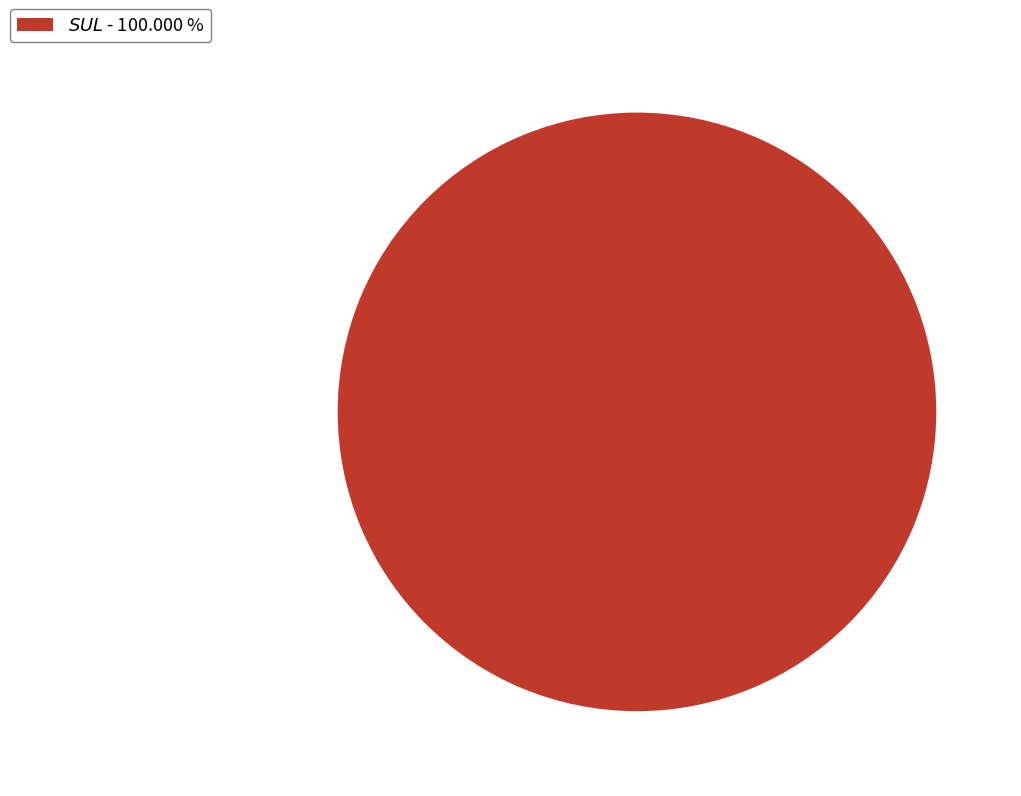

How many slices are in this pie chart?

1